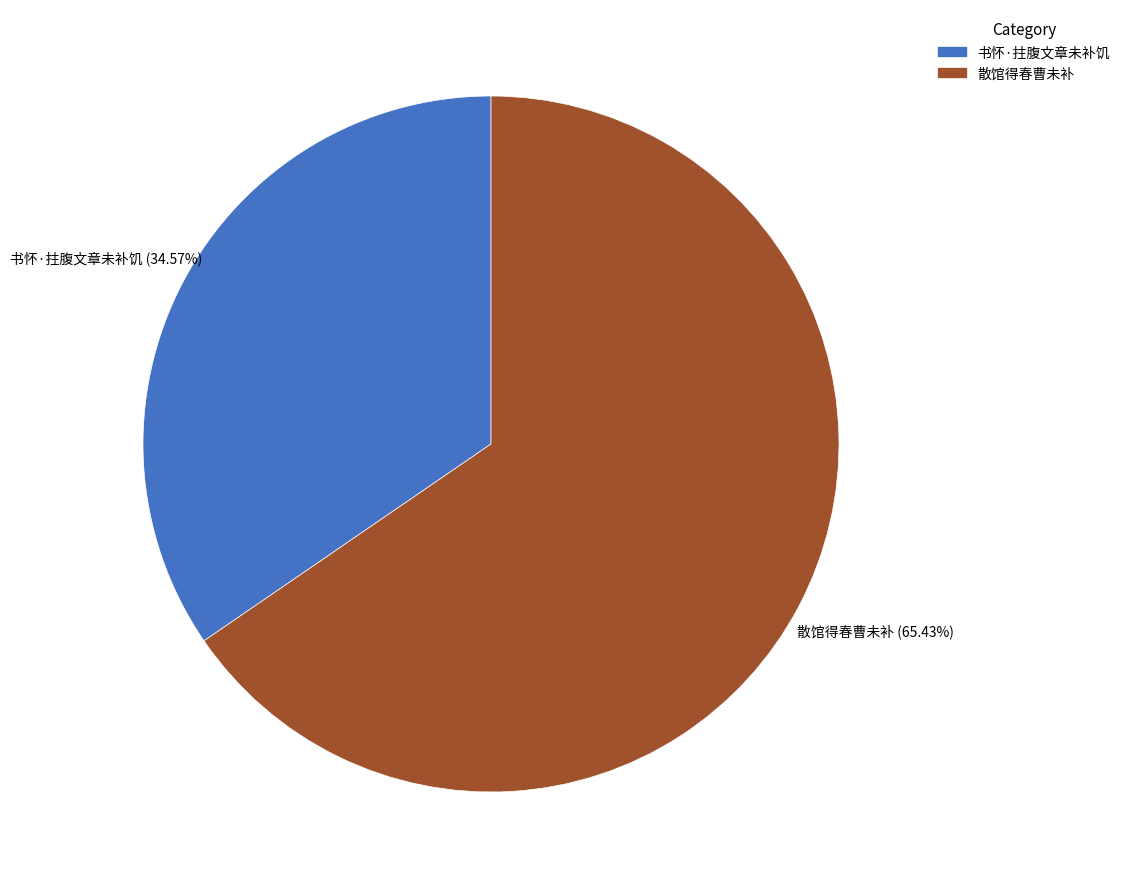

To the nearest percent, what portion does 散馆得春曹未补 represent?

65%